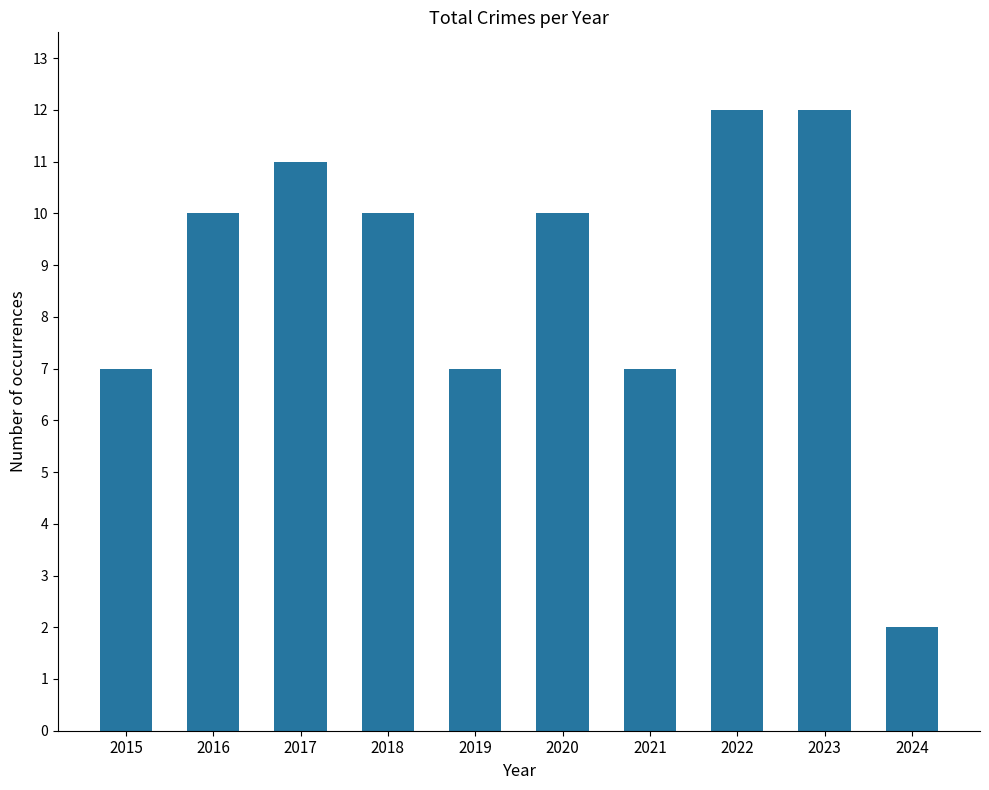

What is the difference between the values at 2020 and 2021?

3